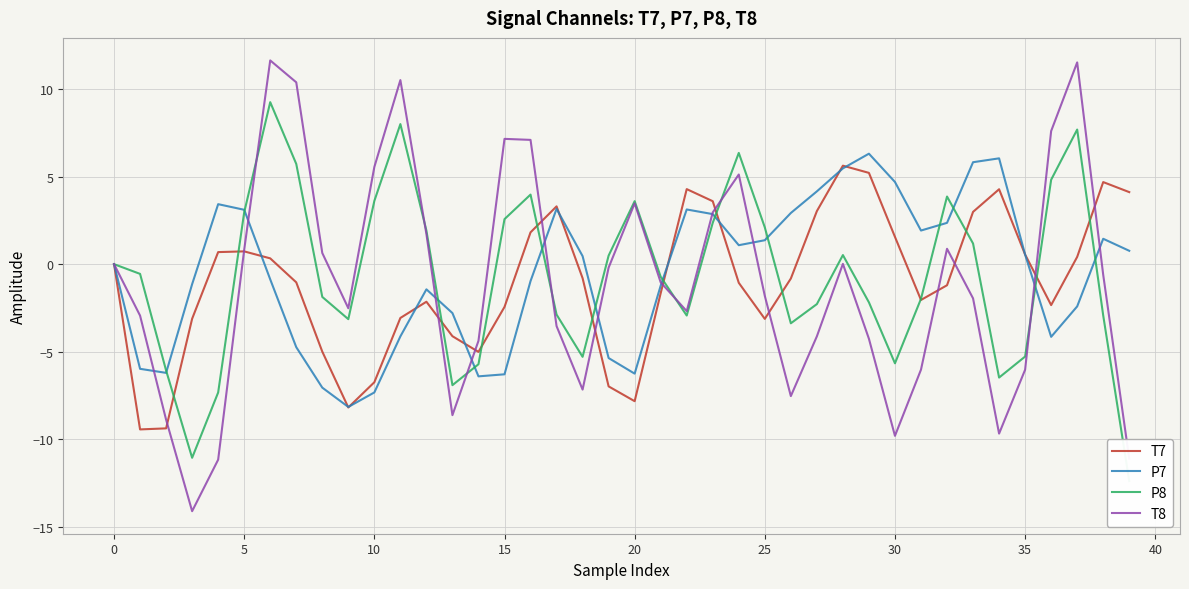

How many data points in P7 are less than 0?

20